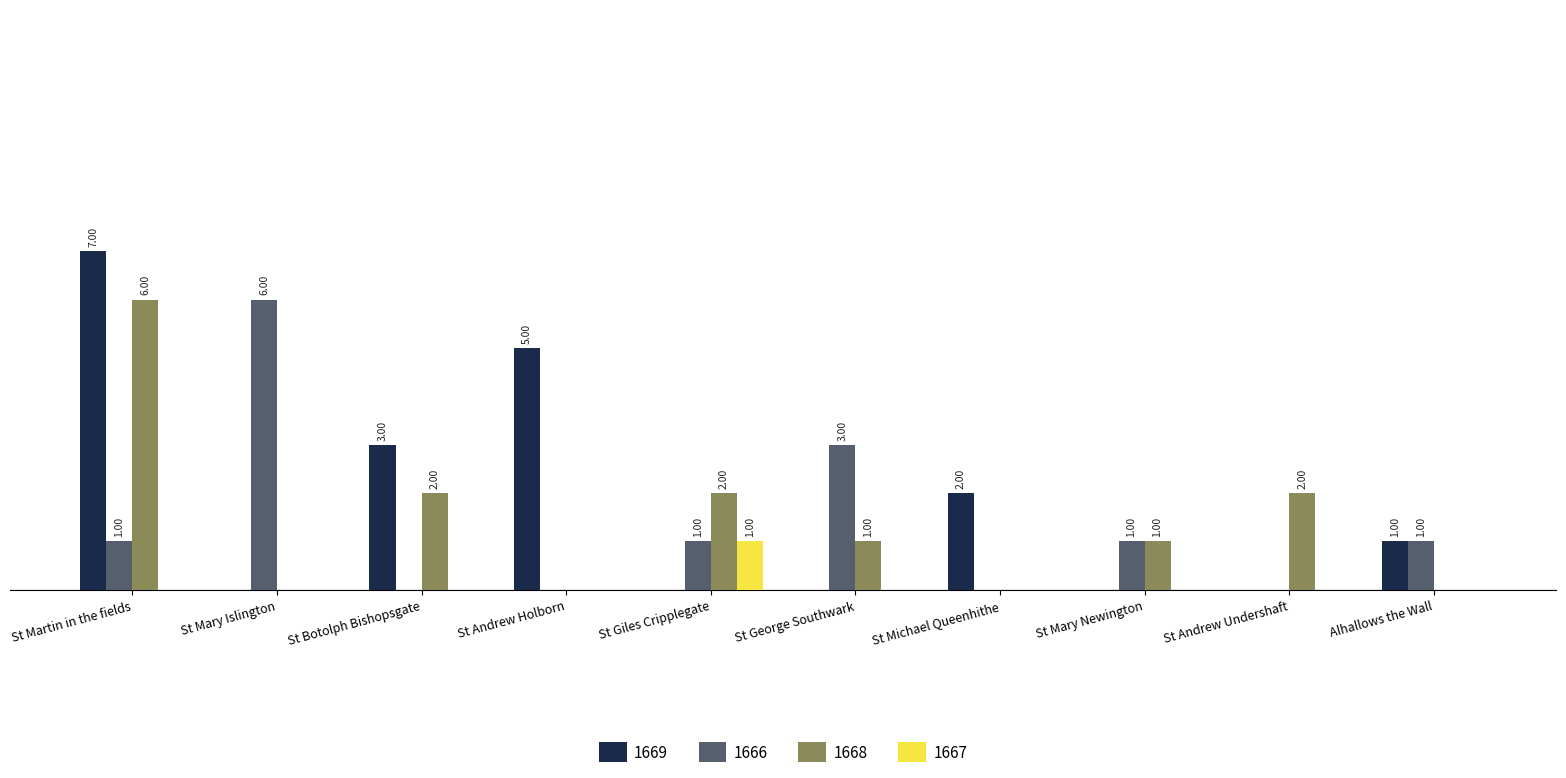

Are the bars horizontal?

No